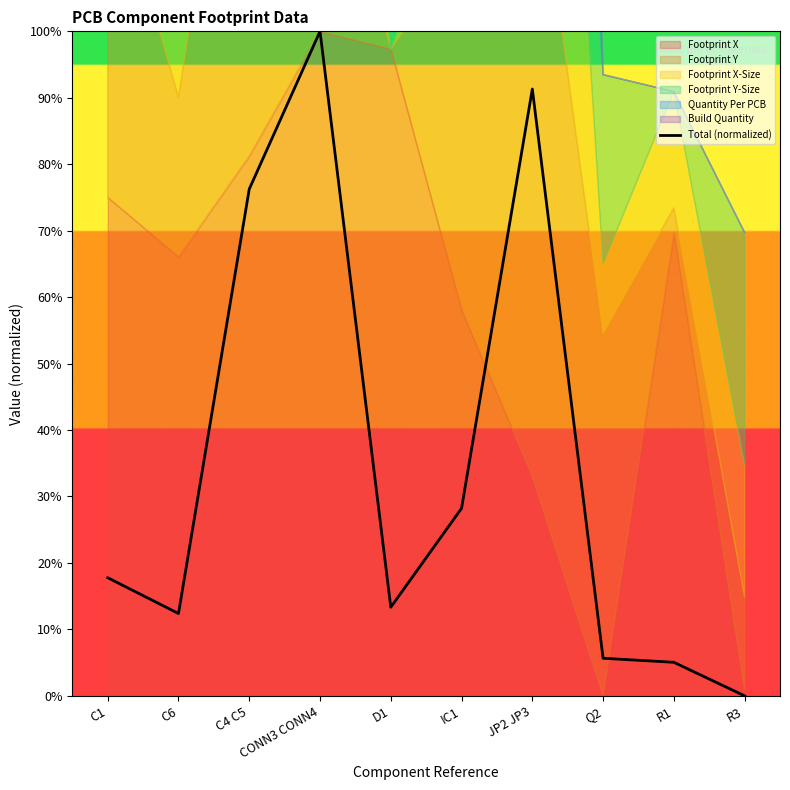

Reading left to right, extract all data points from this chart.

C1=17.8	C6=12.4	C4 C5=76.3	CONN3 CONN4=100.0	D1=13.3	IC1=28.2	JP2 JP3=91.3	Q2=5.7	R1=5.0	R3=0.0